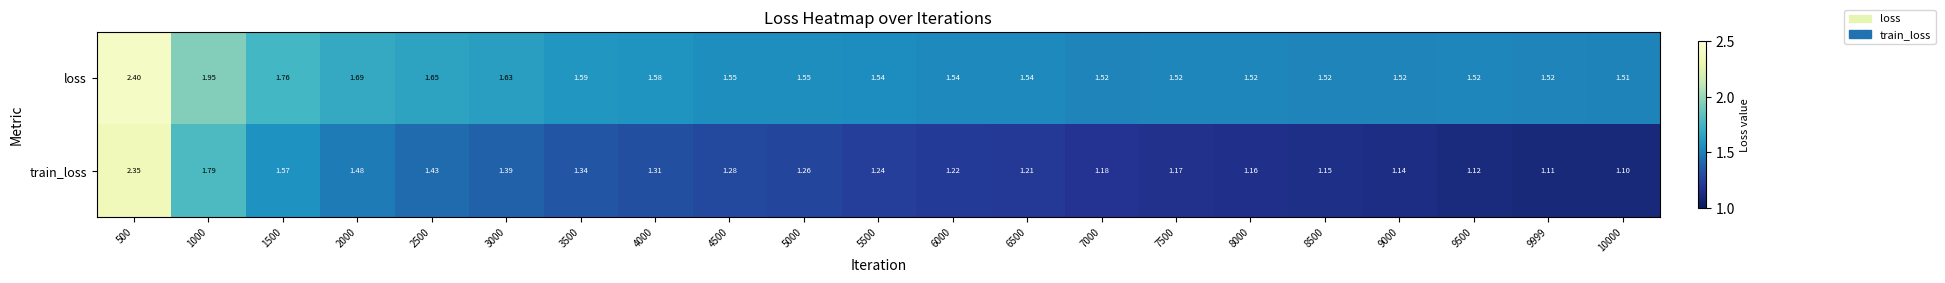

Is the value of loss at 2500 greater than the value of train_loss at 1500?

Yes